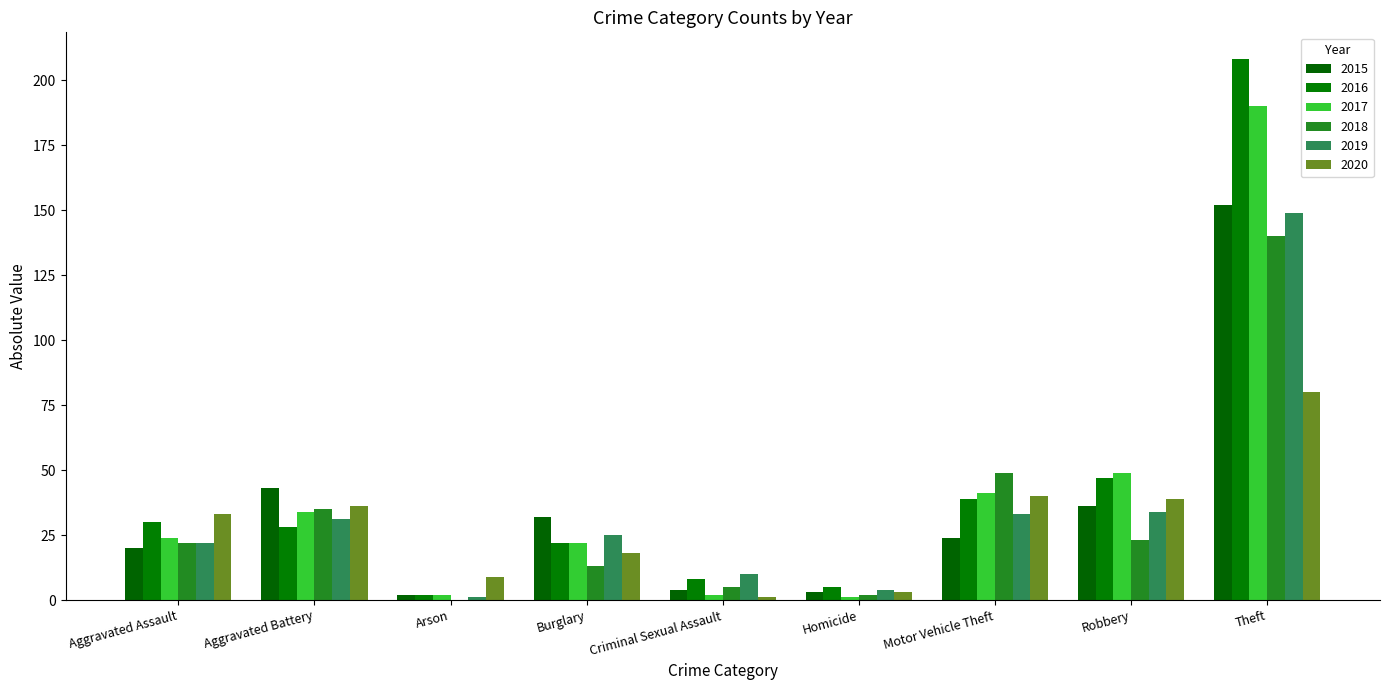

At which category is the sum across all series the highest?

Theft